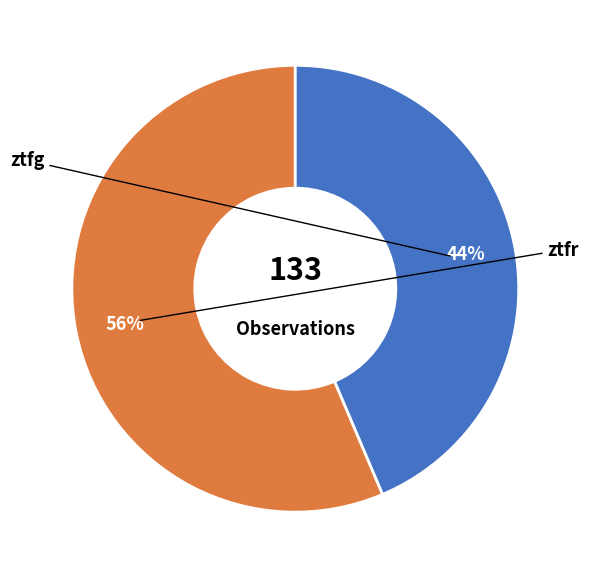

To the nearest percent, what is the average slice percentage?

50%